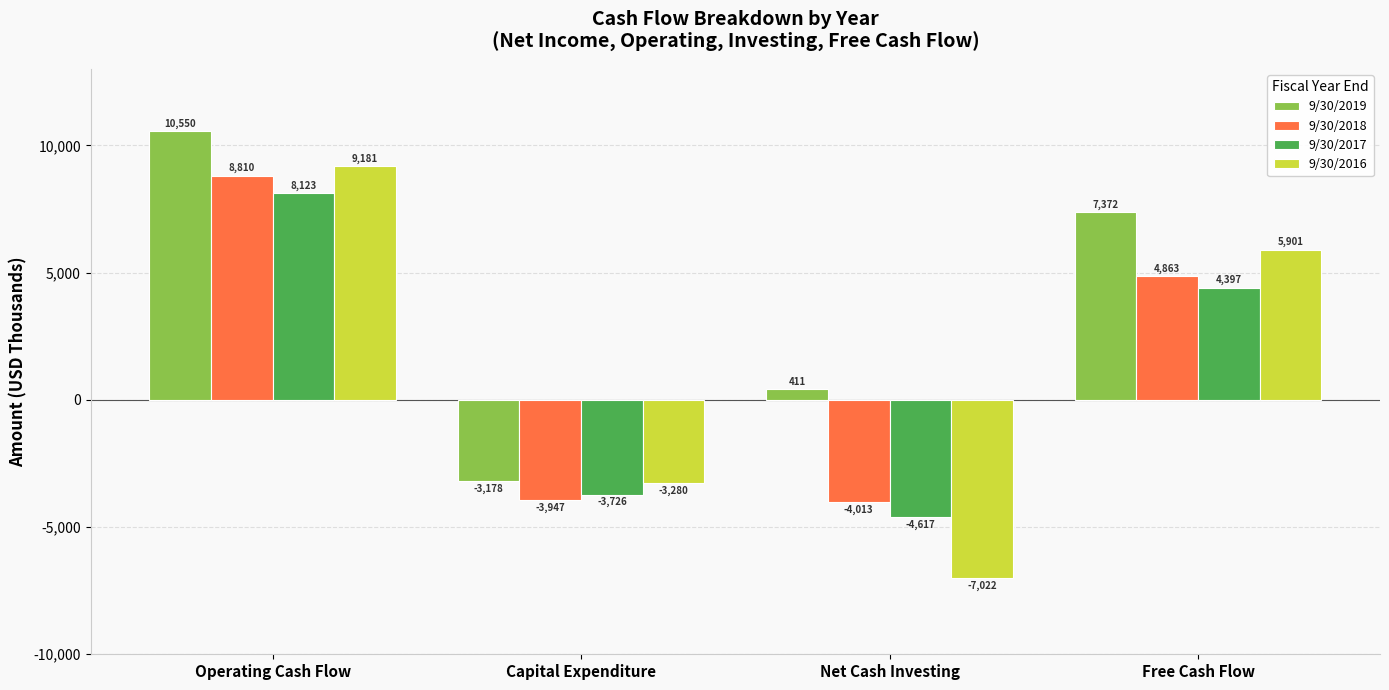

What is the approximate value of 9/30/2018 at Capital Expenditure?

-3947